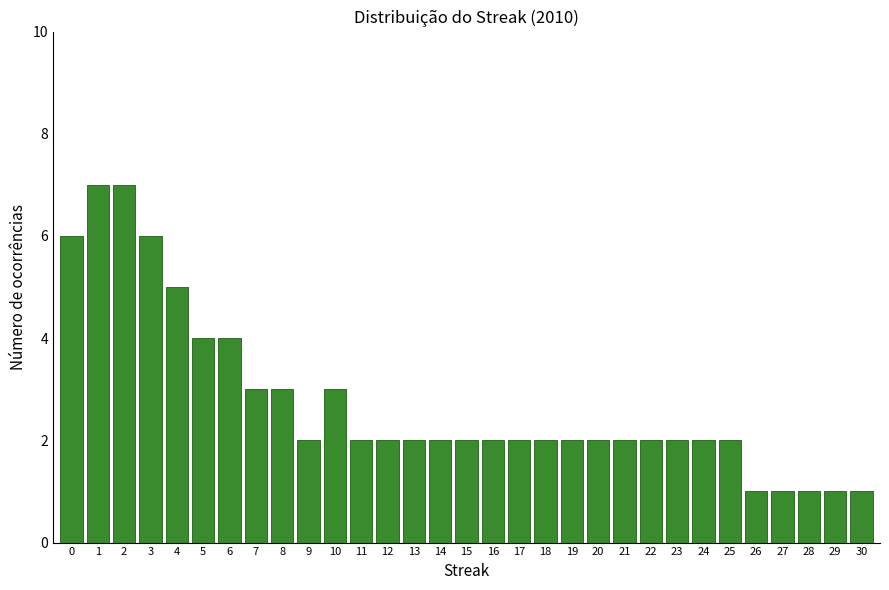

What is the sum of all values?

85